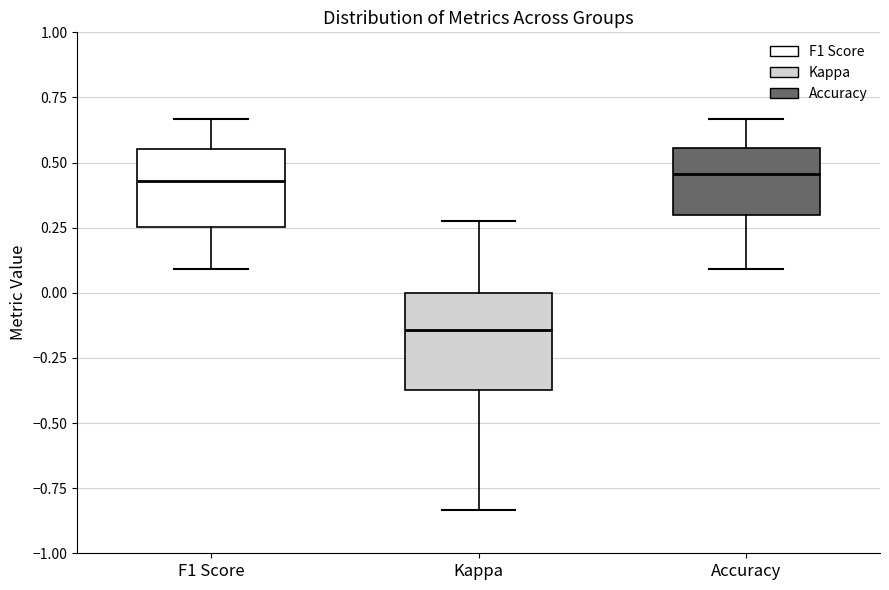

Where does the upper whisker of the box for Kappa end on the y-axis? The values are not printed on the chart, so give them approximately, as read against the axis.

0.30